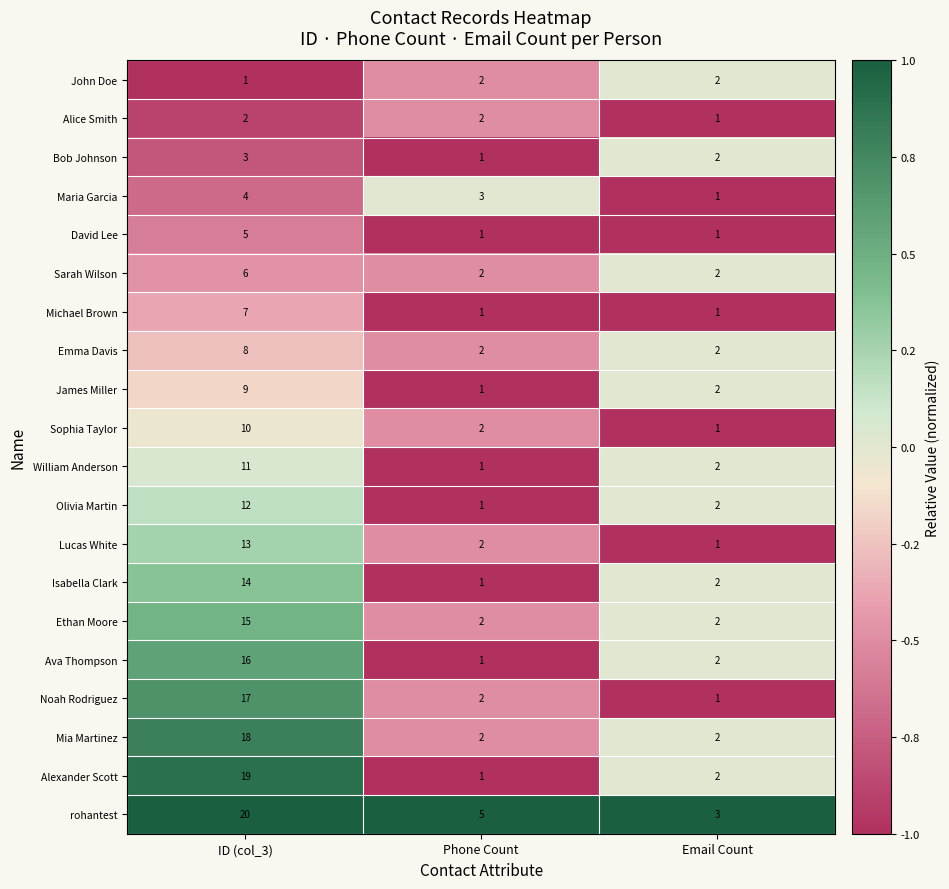

The William Anderson series shows 11 at ID (col_3). True or false?

True